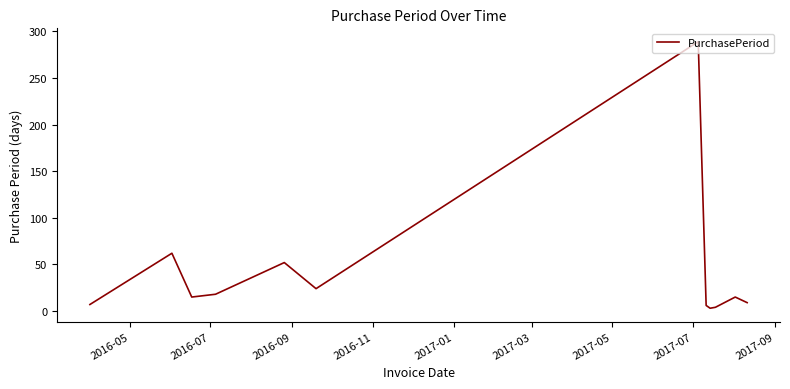

What is the maximum value shown in the chart?

289